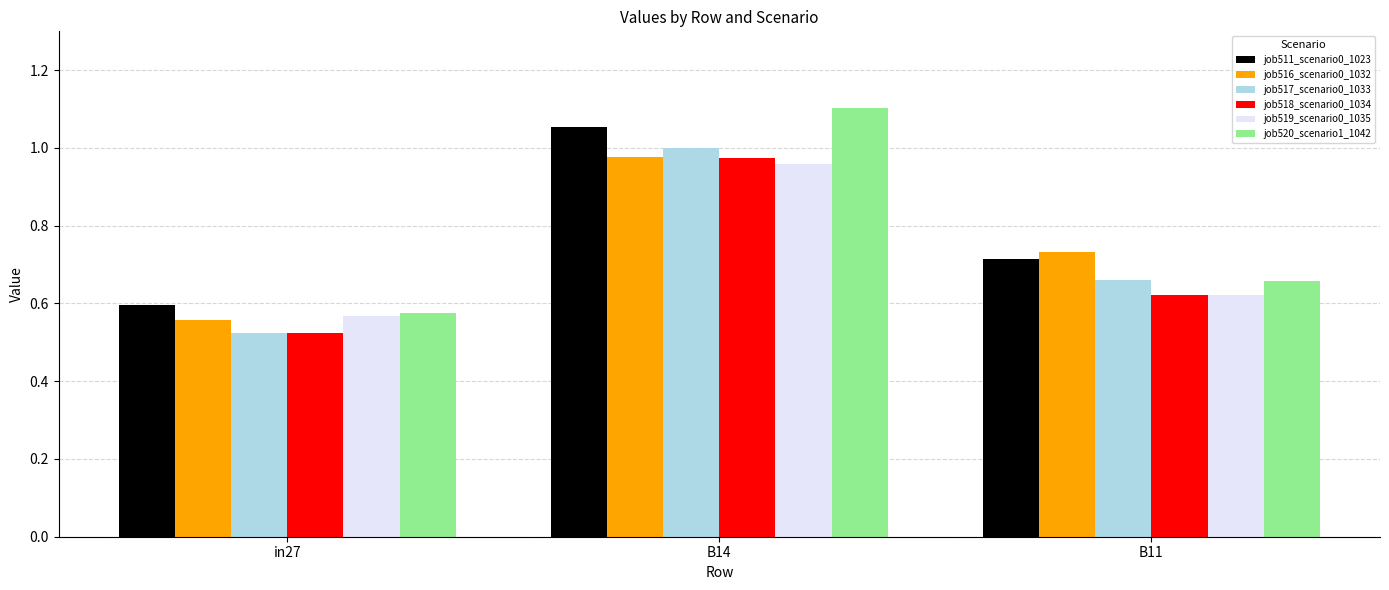

True or false: job511_scenario0_1023 has a value of 1.0 at B11.

False